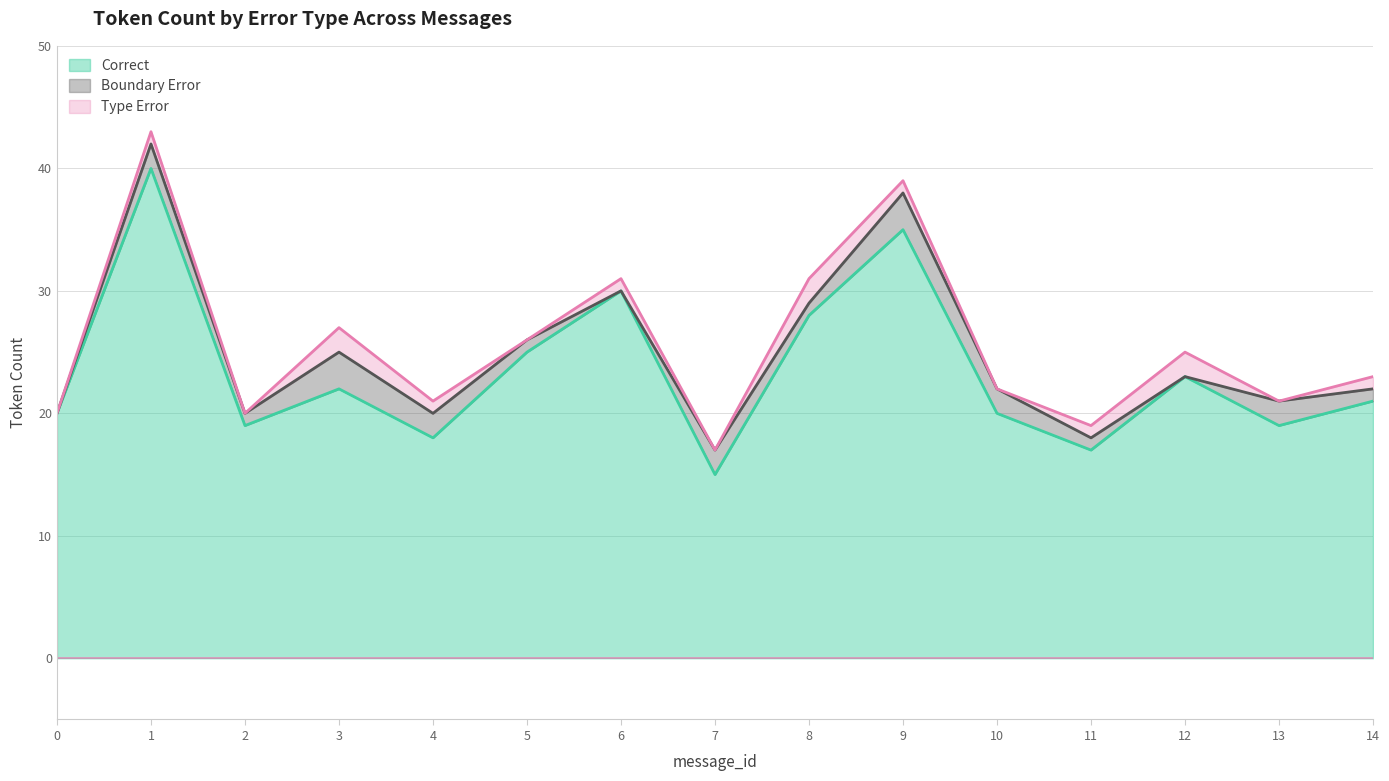

What is the maximum value for Correct?

40